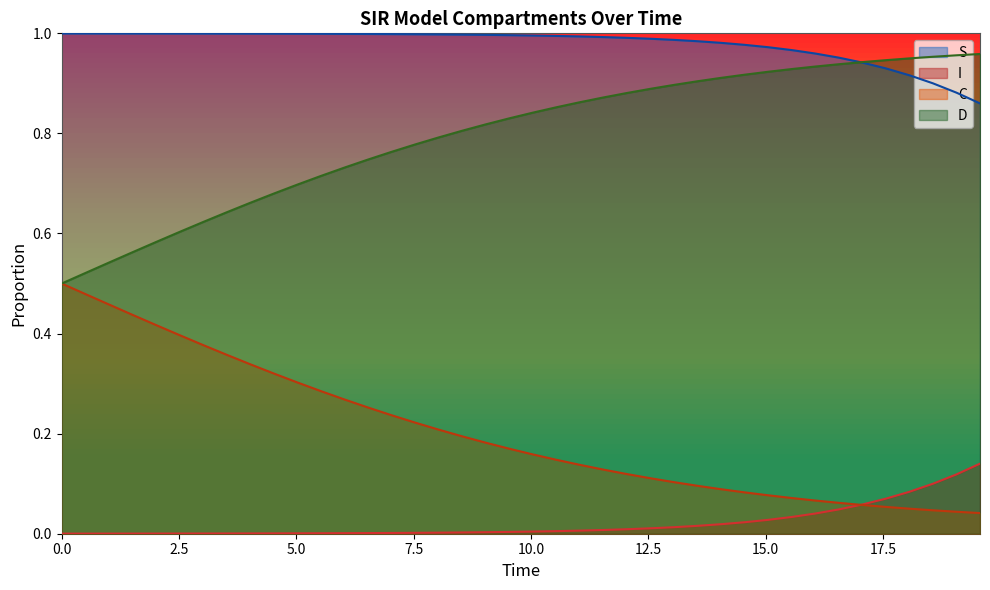

True or false: C and S intersect in this chart.

False